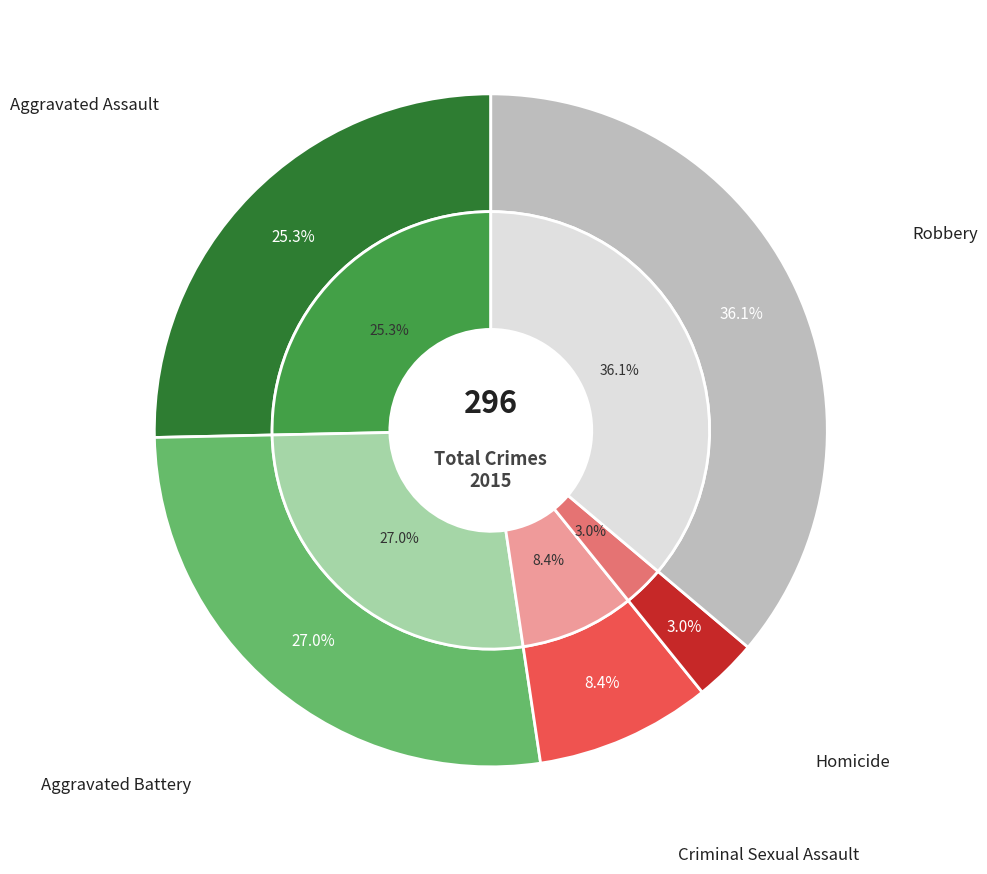

The Criminal Sexual Assault slice represents 22% of the pie. True or false?

False